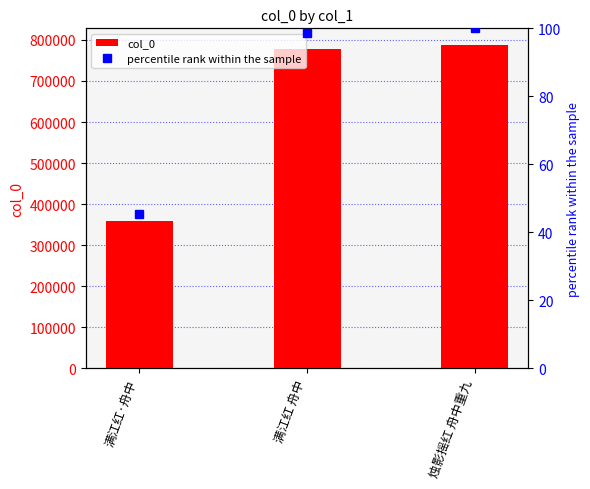

Reading right to left, extract all data points from this chart.

col_0: 烛影摇红 舟中重九=788874.0	满江红 舟中=779003.0	满江红·舟中=358992.0
percentile rank within the sample: 烛影摇红 舟中重九=100.0	满江红 舟中=98.7	满江红·舟中=45.5